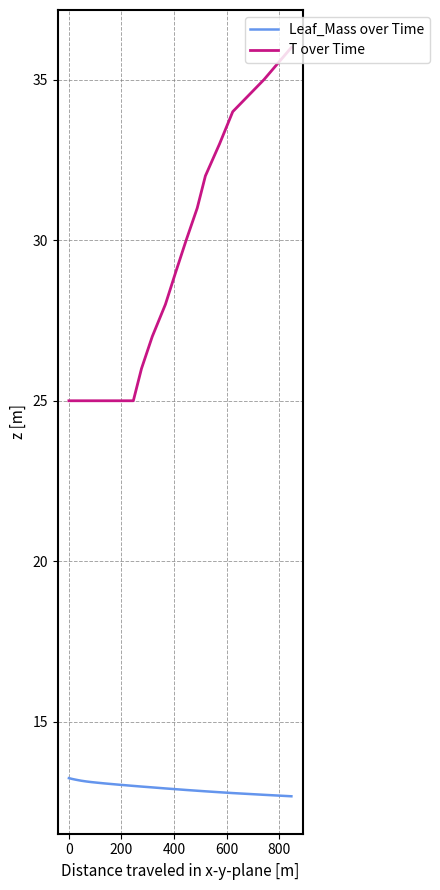

What is the difference between the maximum and minimum values in the Leaf_Mass over Time series?

0.6